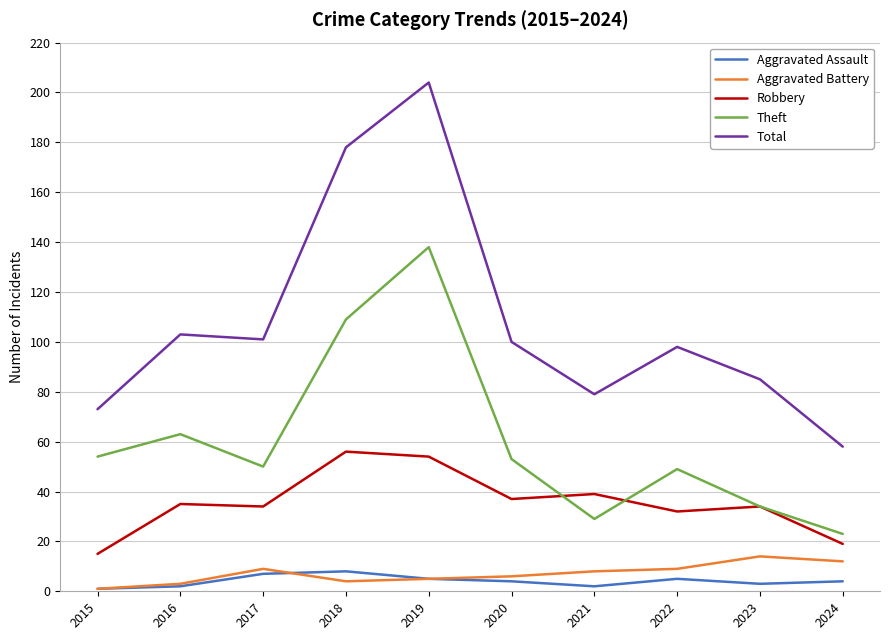

True or false: Total and Aggravated Battery intersect in this chart.

False